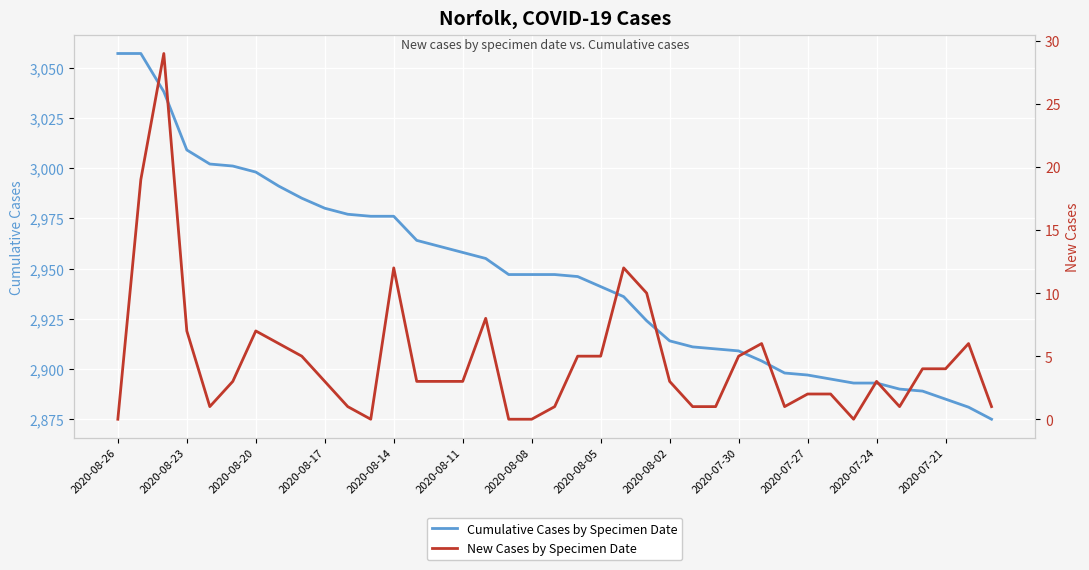

Is this an area chart (filled region under the line)?

No